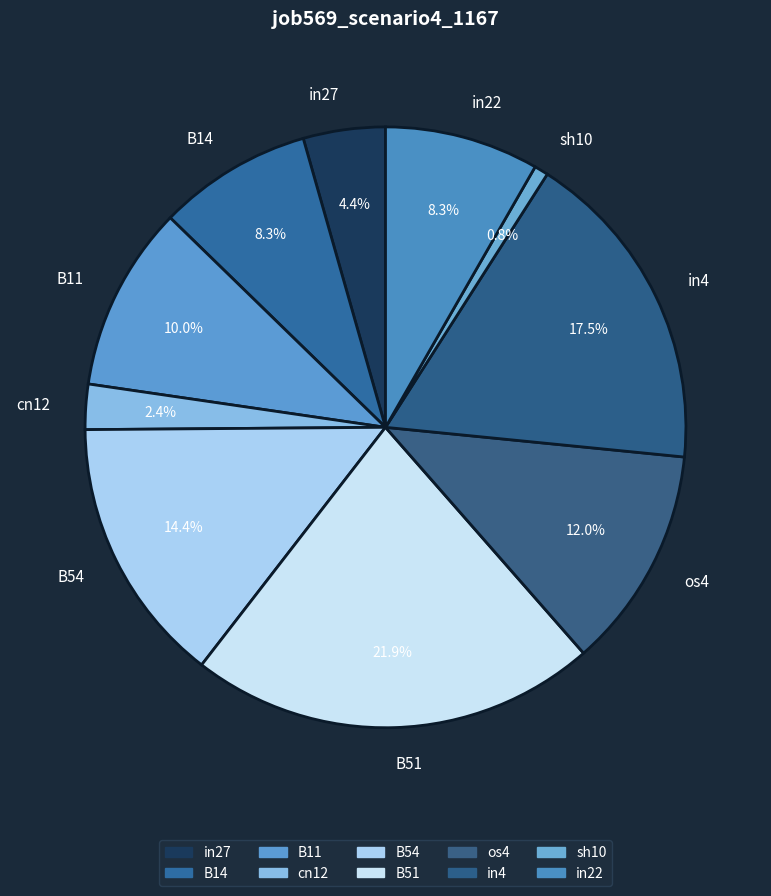

To the nearest percent, what percentage of the pie is B51?

22%